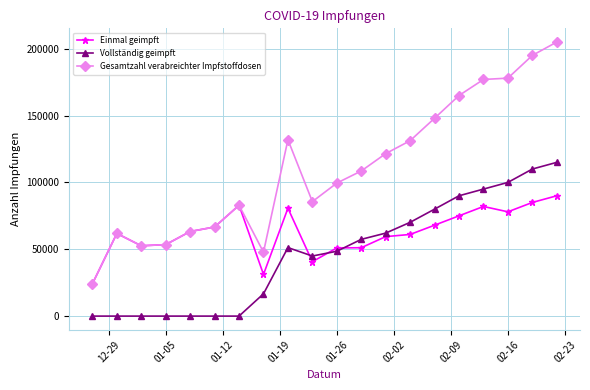

True or false: Gesamtzahl verabreichter Impfstoffdosen has more than 0 interior local peaks.

True